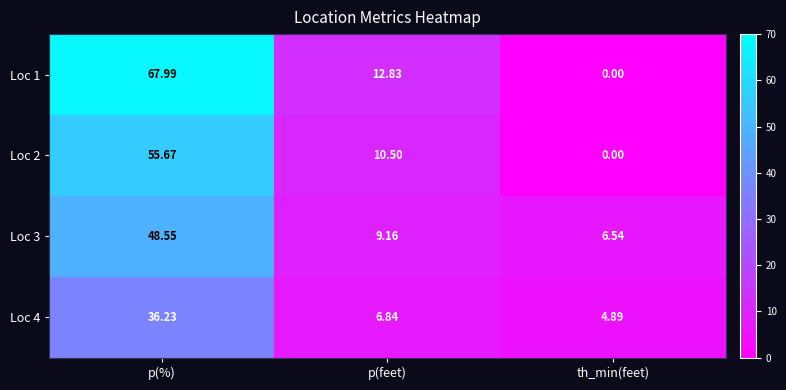

Which category has the highest value across all series?

p(%)